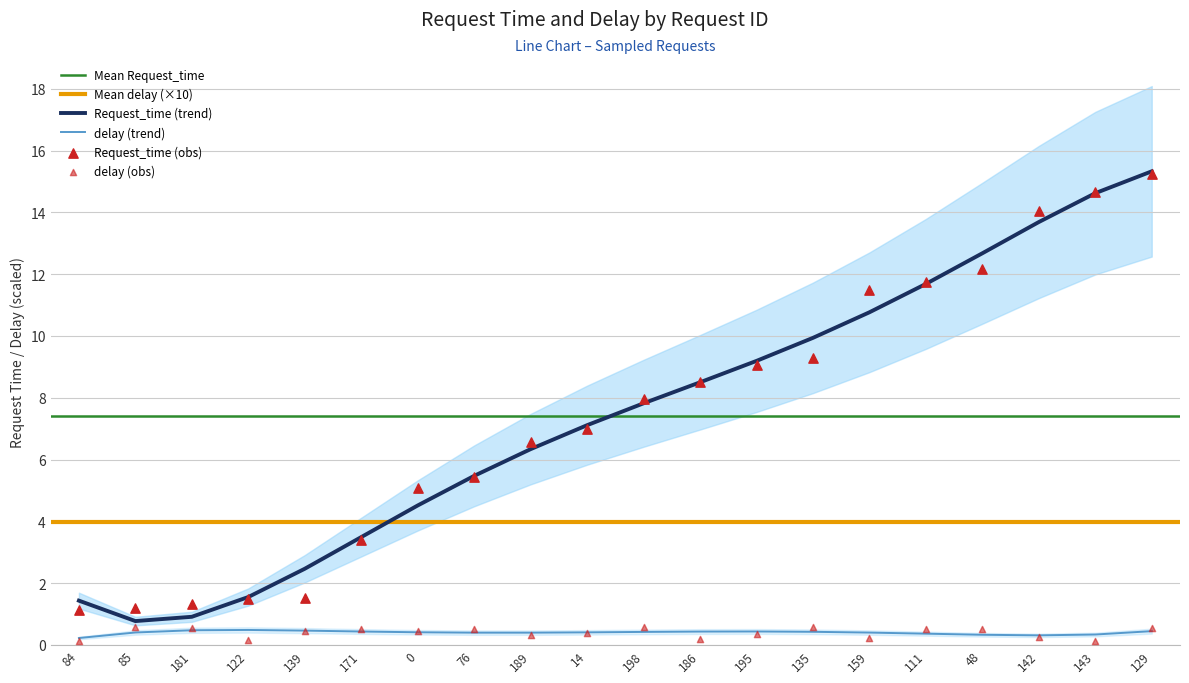

Is the value of Request_time at 122 greater than the value of delay at 189?

Yes